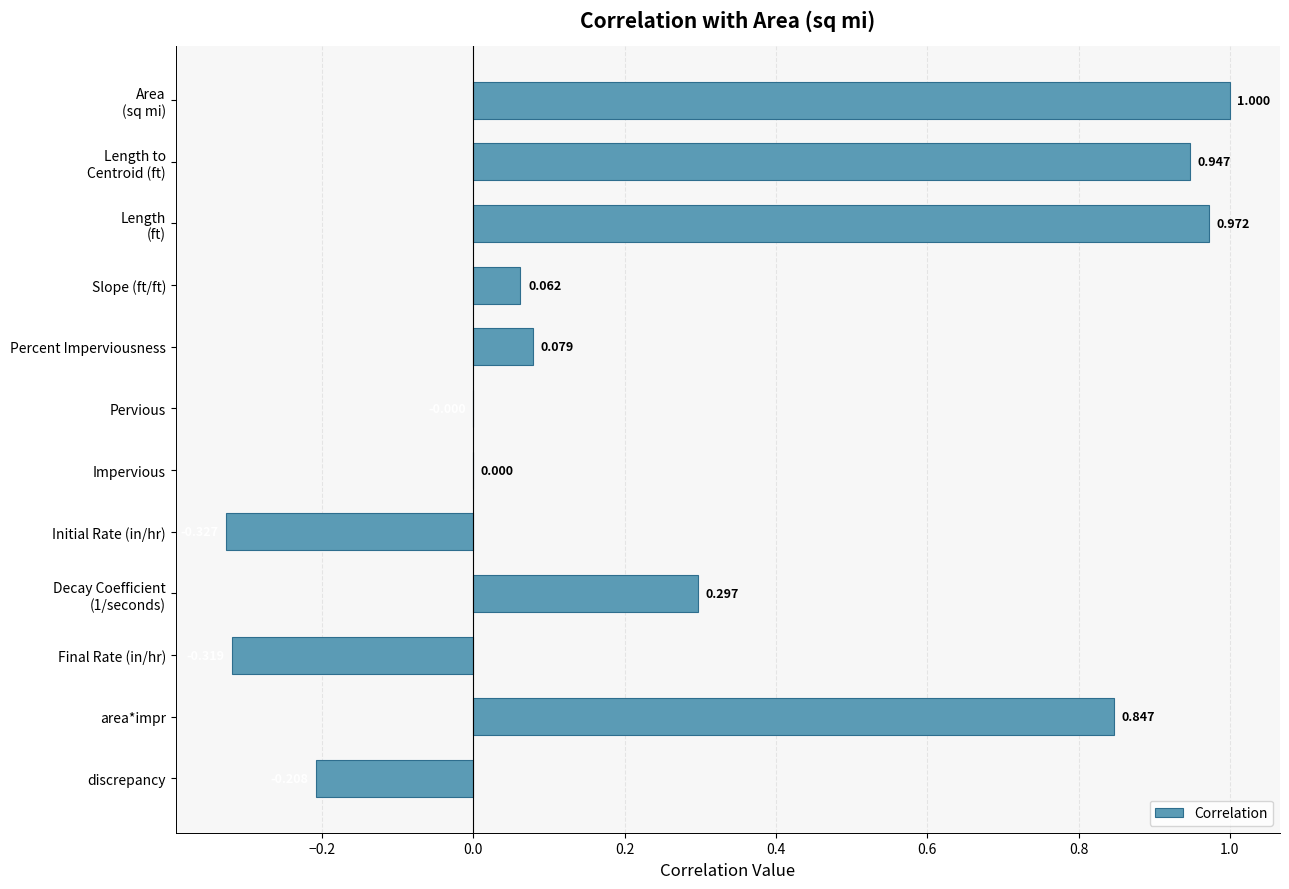

Are the bars horizontal?

Yes